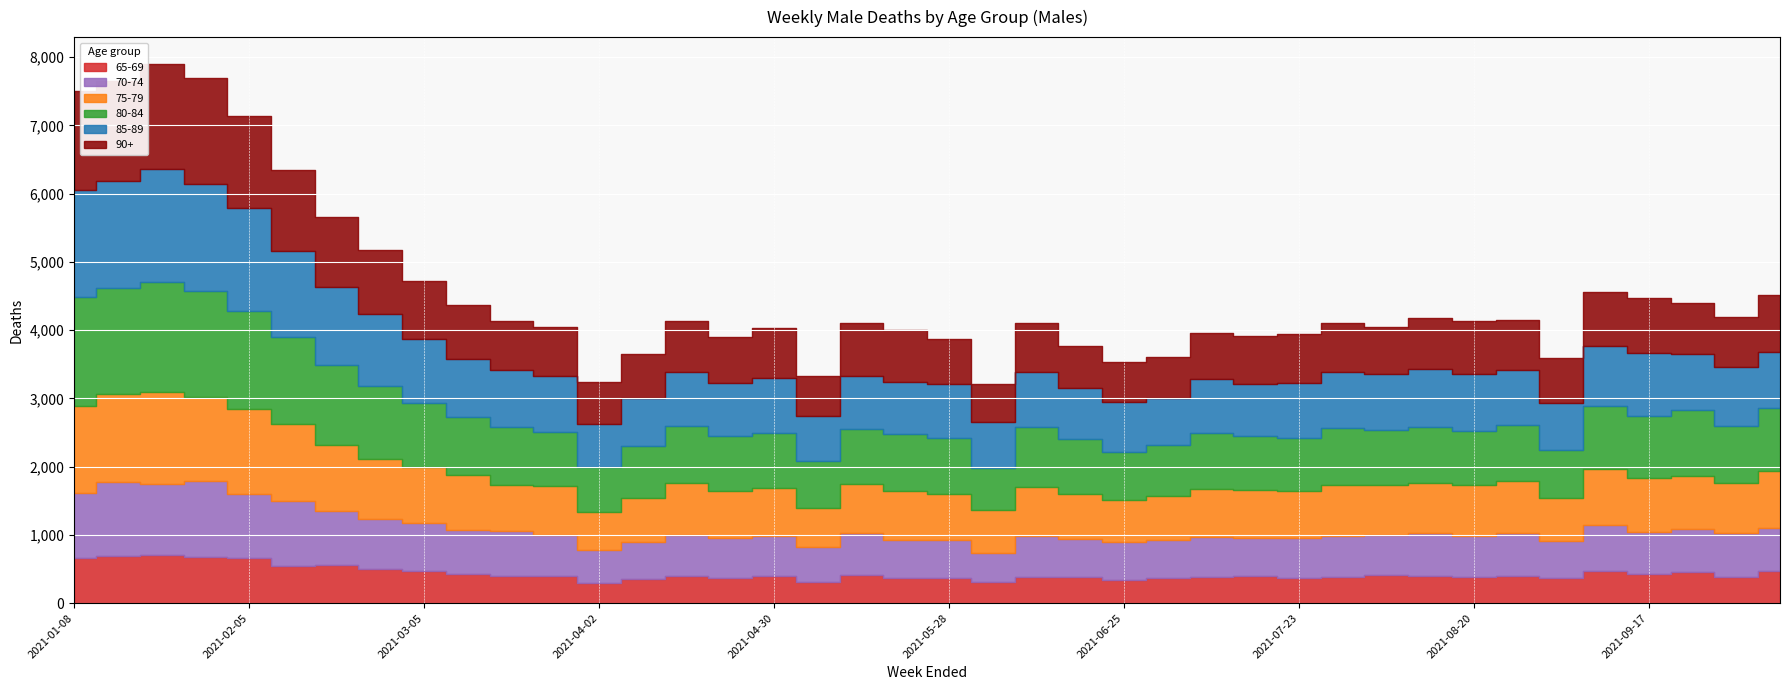

True or false: 75-79 has more than 2 points higher than both neighbors.

True